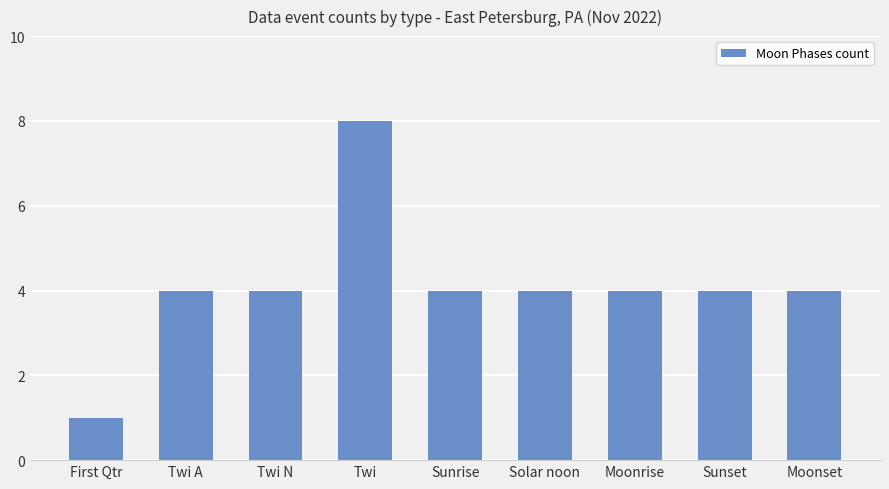

What position from the left is Moonset?

9